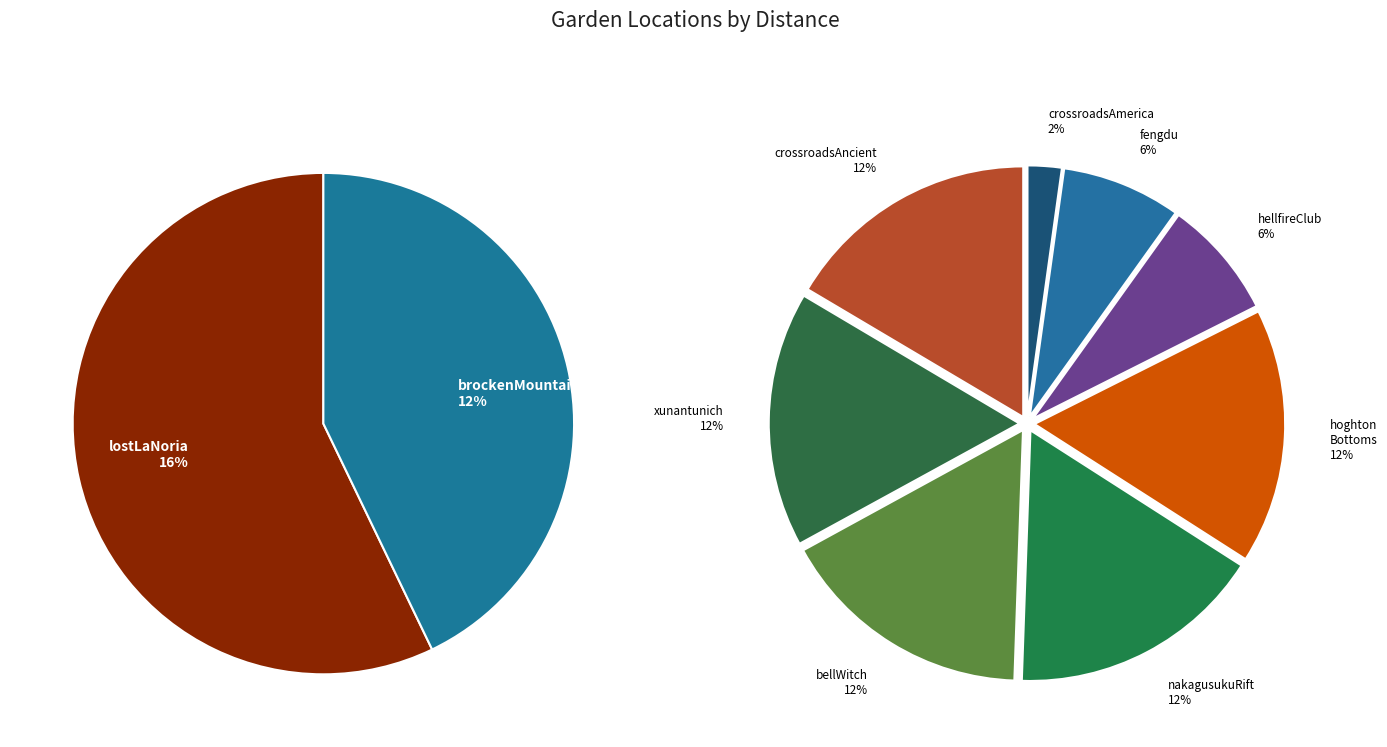

To the nearest percent, what is the difference between the largest and smallest slice percentages?

14%